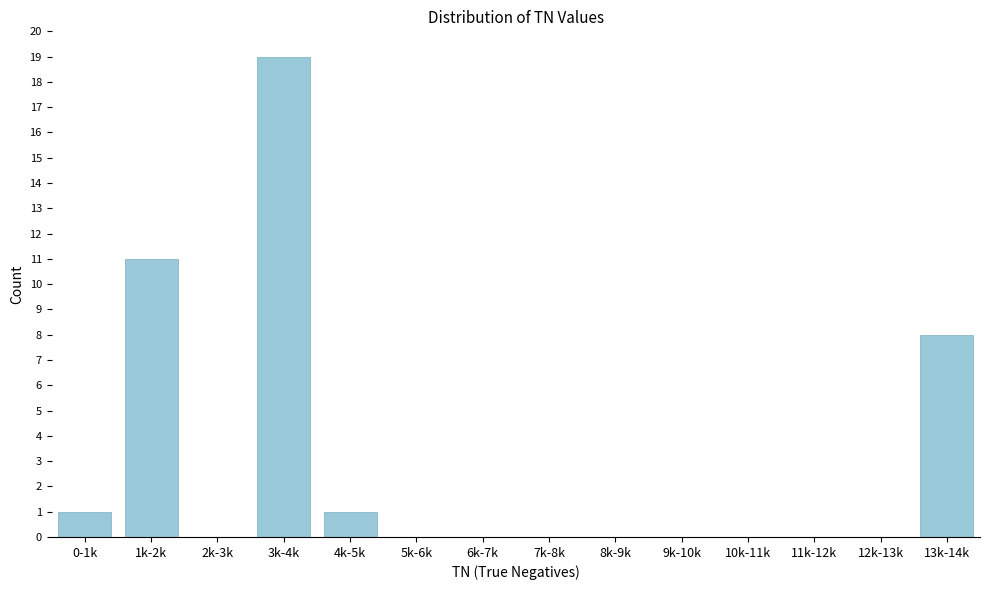

Reading right to left, extract all data points from this chart.

13k-14k=8	12k-13k=0	11k-12k=0	10k-11k=0	9k-10k=0	8k-9k=0	7k-8k=0	6k-7k=0	5k-6k=0	4k-5k=1	3k-4k=19	2k-3k=0	1k-2k=11	0-1k=1